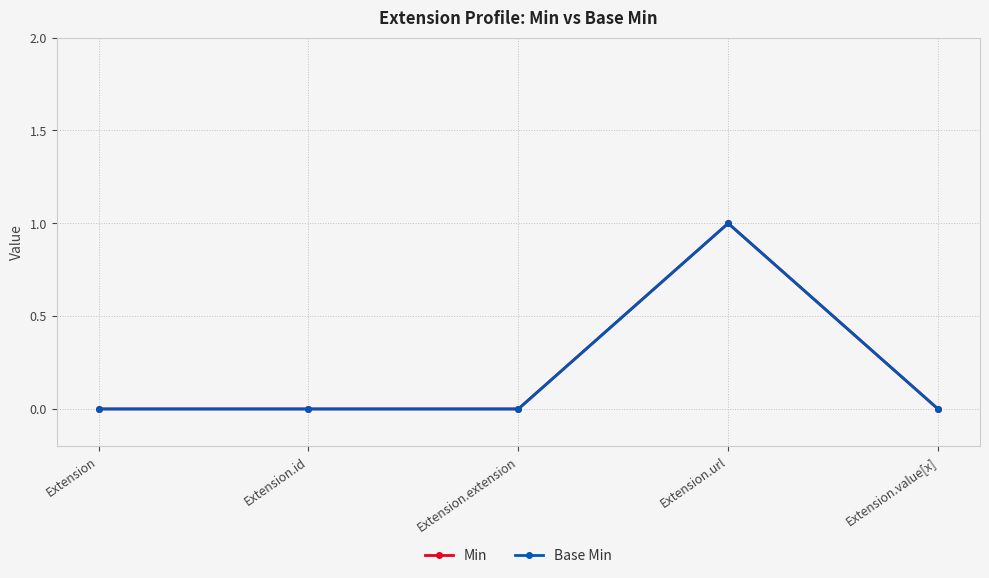

At which label is Base Min closest to 0?

Extension